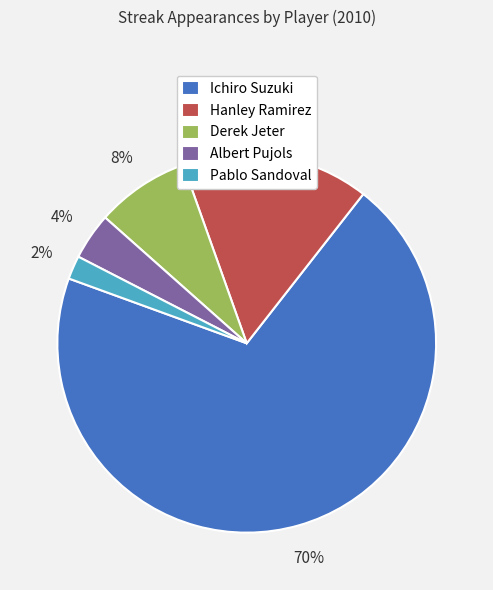

Is it true that Derek Jeter is 18% of the pie?

False